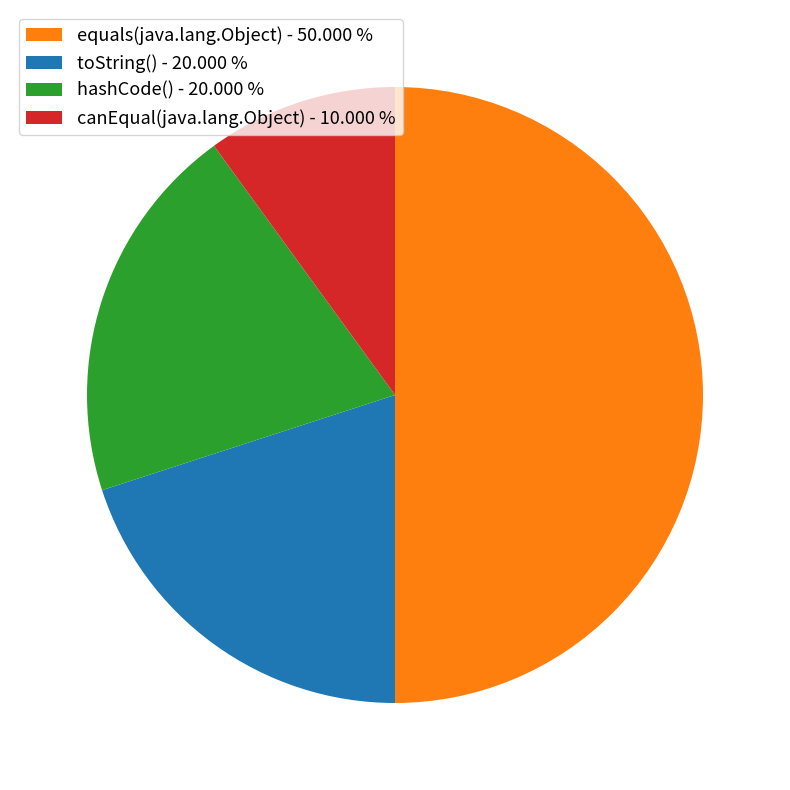

Which slice is the smallest?

canEqual(java.lang.Object)